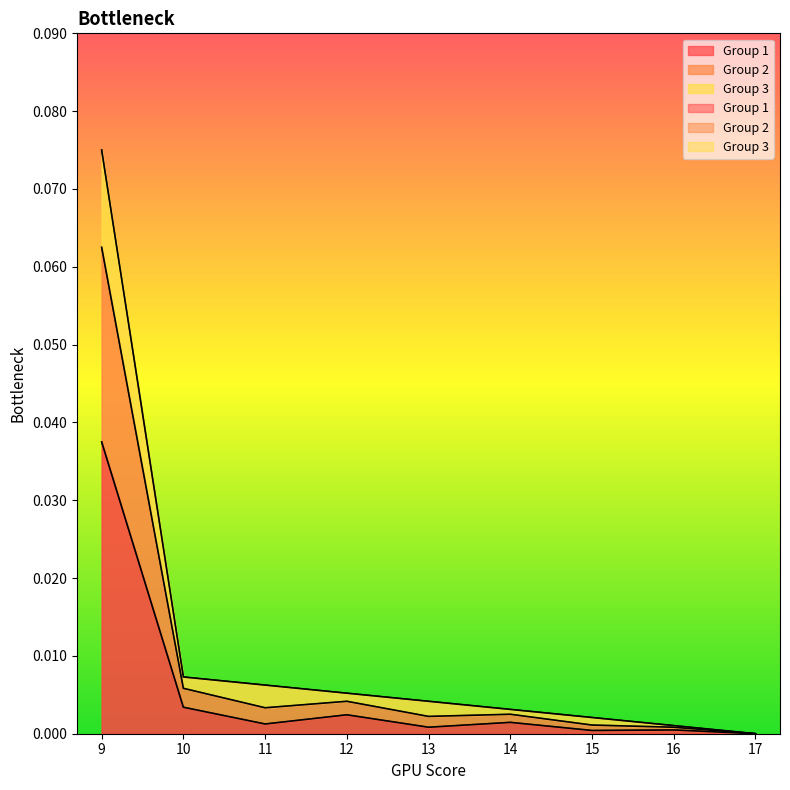

The value of Group 2 at 17 is -0.0. True or false?

False